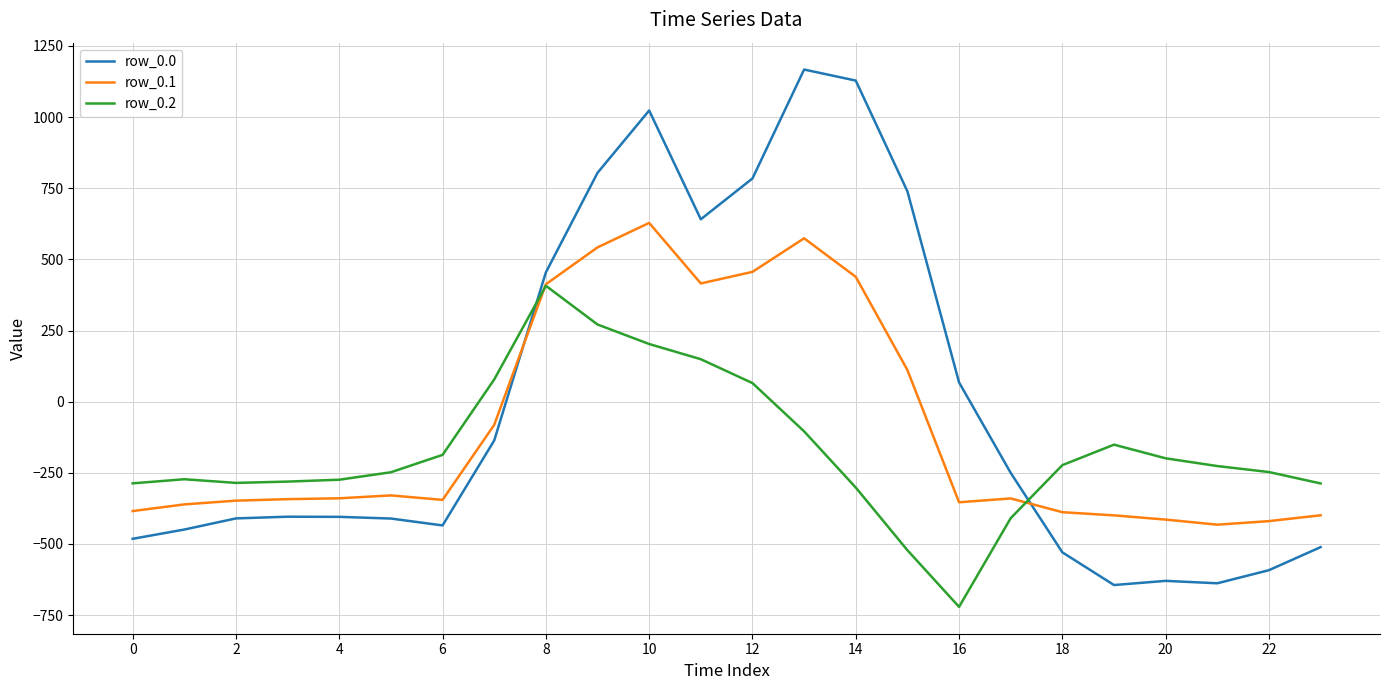

Which series has the largest range (max minus min)?

row_0.0